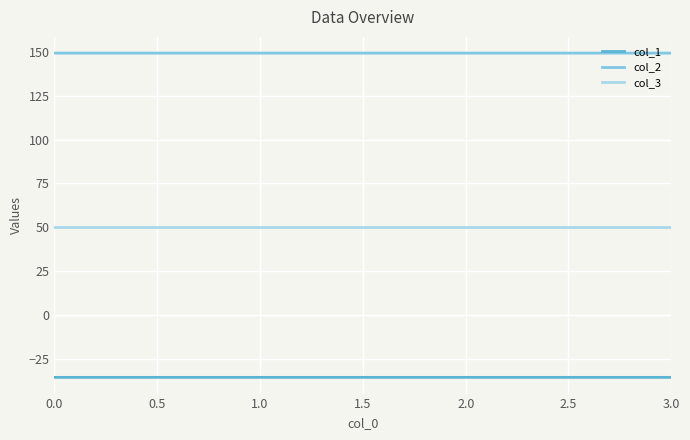

What is the minimum value shown in the chart?

-35.4